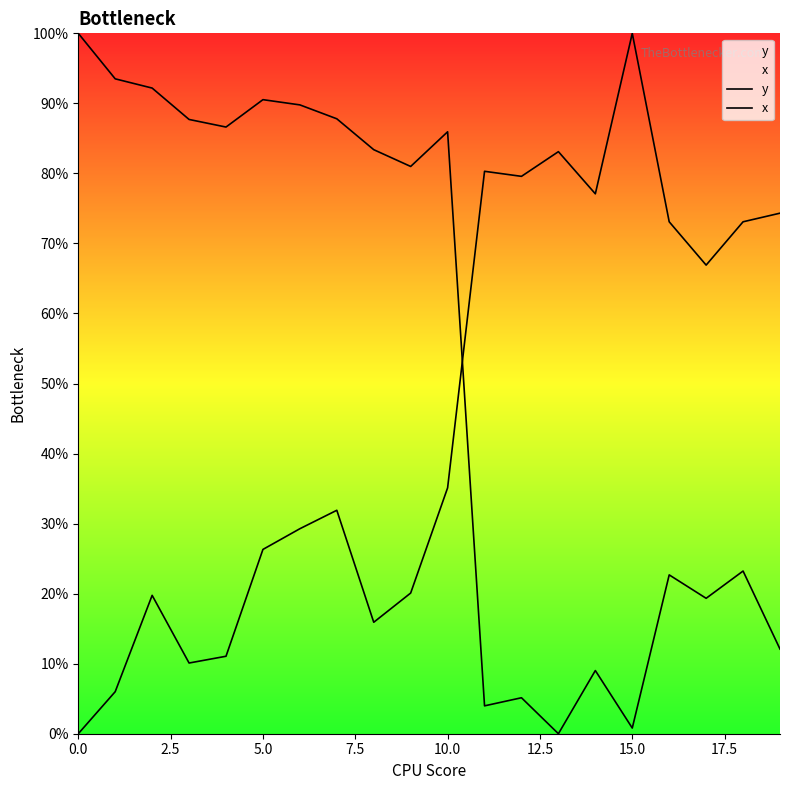

List the series in order of their overall mean, highest first.

y, x